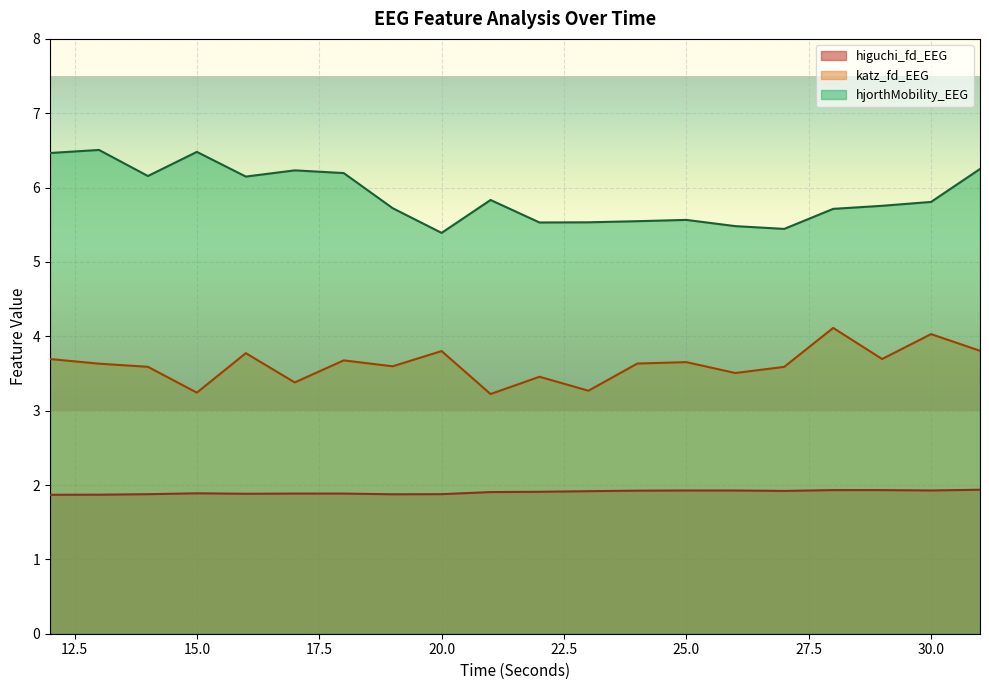

True or false: higuchi_fd_EEG has more than 1 points higher than both neighbors.

True